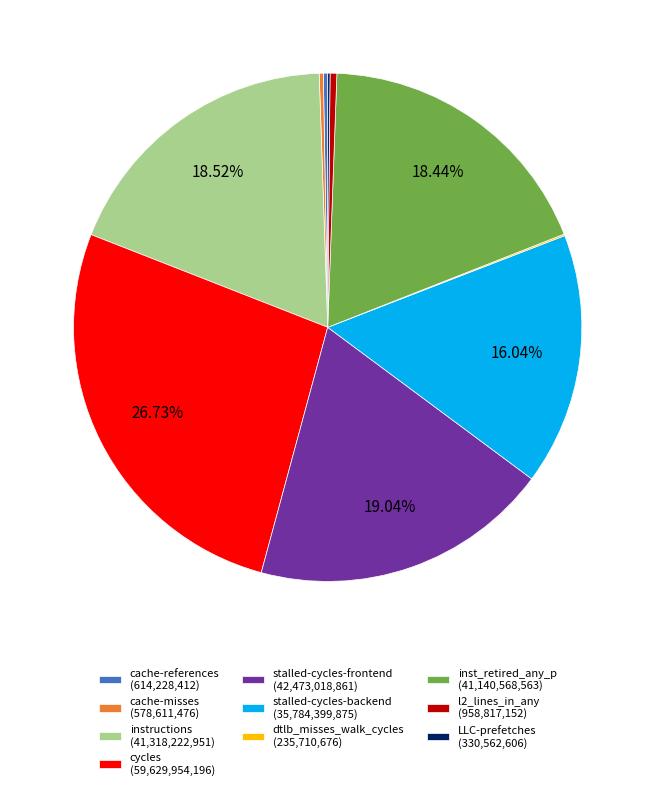

Which slice is the largest?

cycles